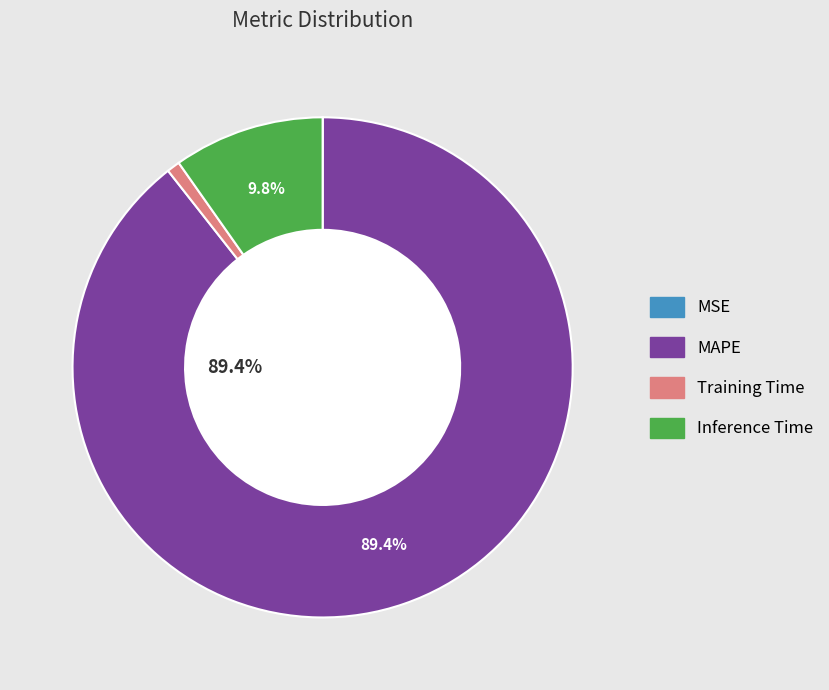

Is MAPE the majority of the pie?

Yes